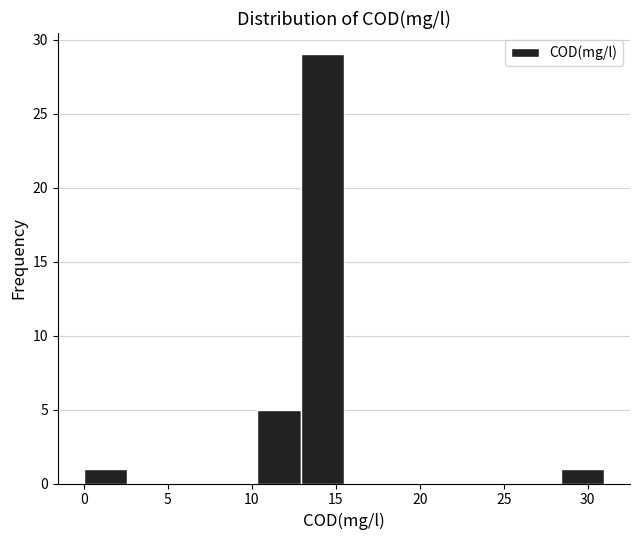

What is the height of the bar covering 0.0 to 2.5 on the x-axis? Neither the bar edges nor the heights are printed on the chart, so give them approximately, as read against the axes.

1